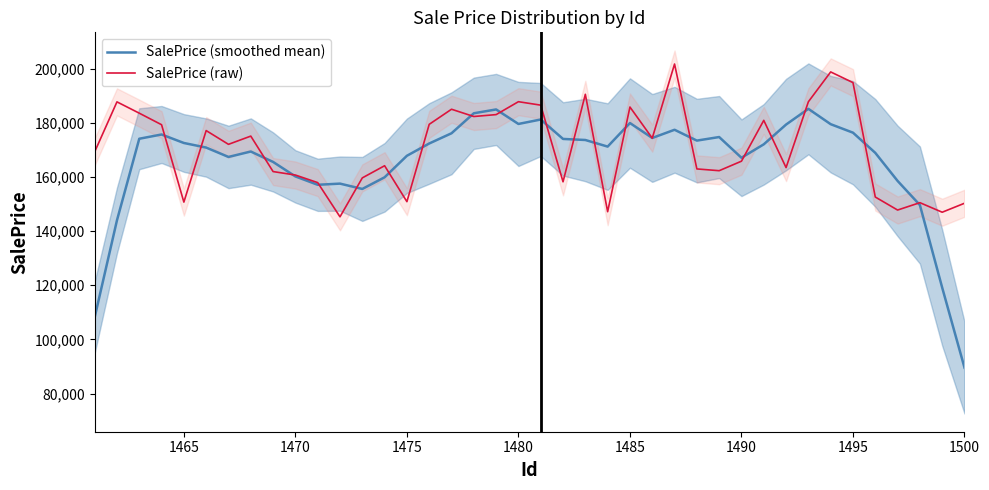

What is the minimum value shown in the chart?

89564.0